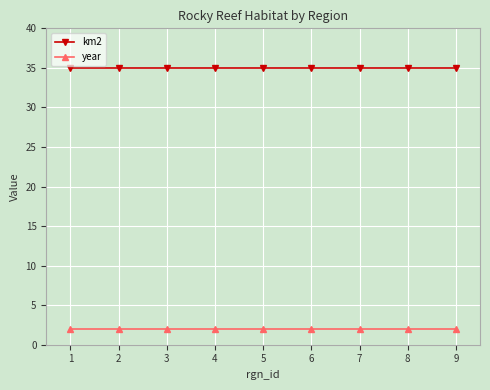

What is the difference between the highest and lowest values at 7?

33